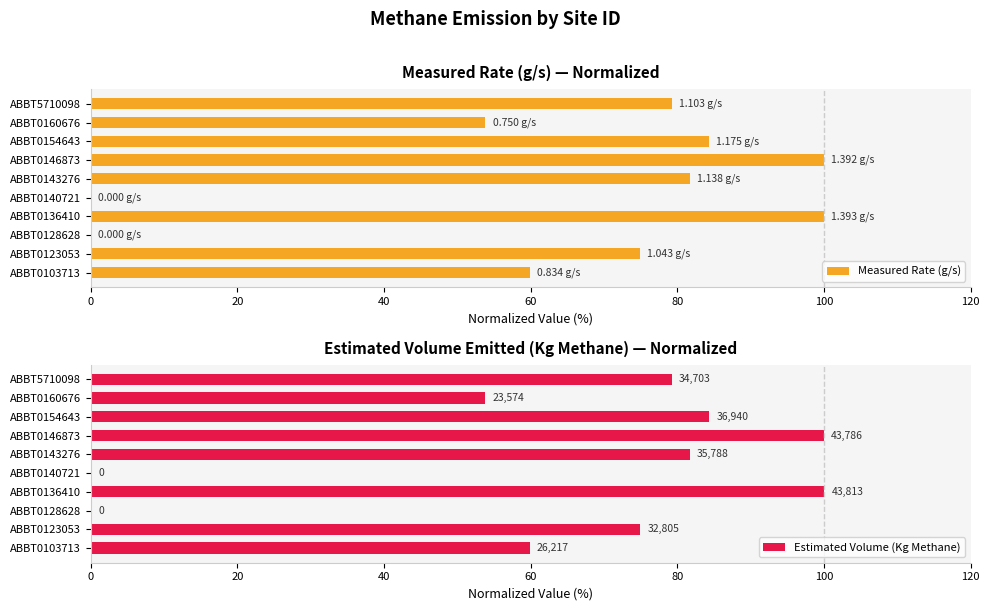

What is the sum of all Measured Rate (g/s) values?

633.7